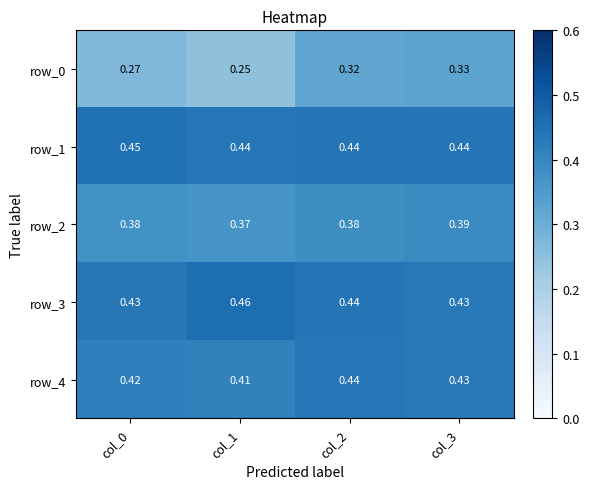

How many row_2 values are between 0 and 1?

4